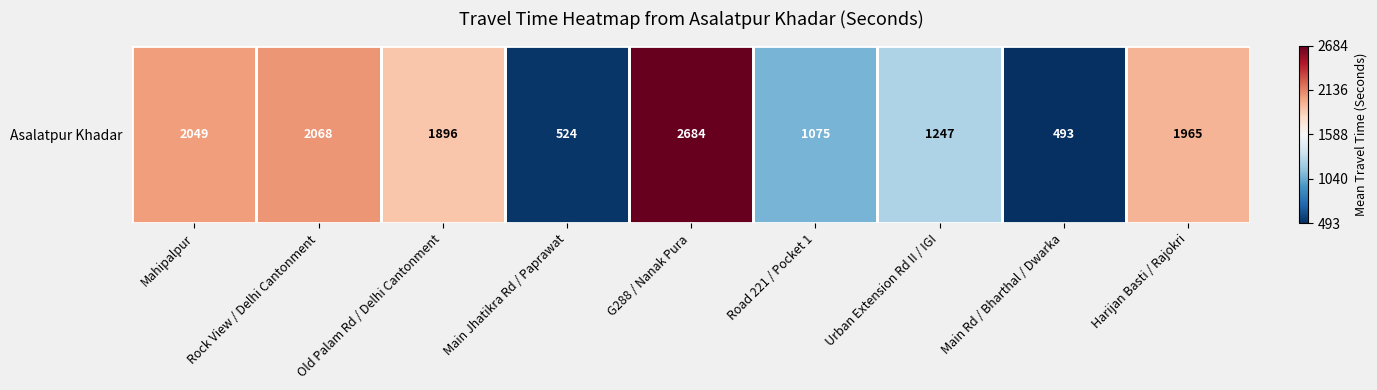

What is the sum of all values?

14001